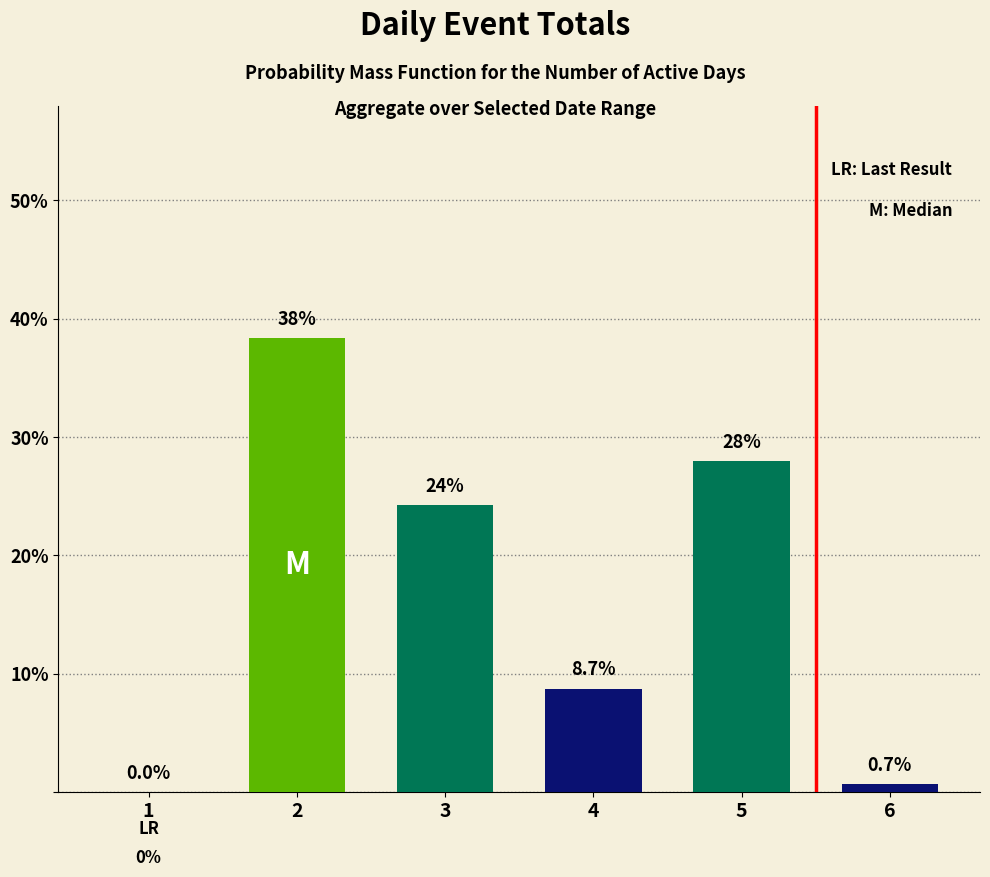

Reading left to right, what are all the values shown in this chart?

0.0	38.3	24.3	8.7	27.9	0.7